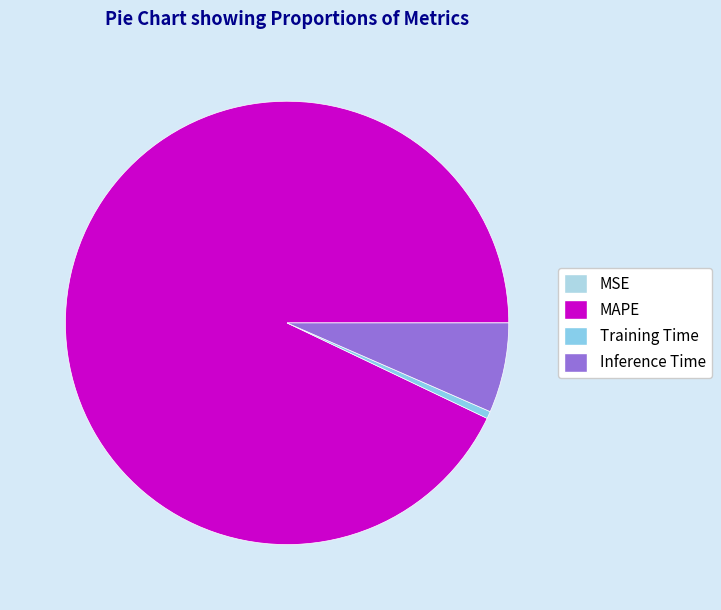

To the nearest percent, what is the average slice percentage?

25%